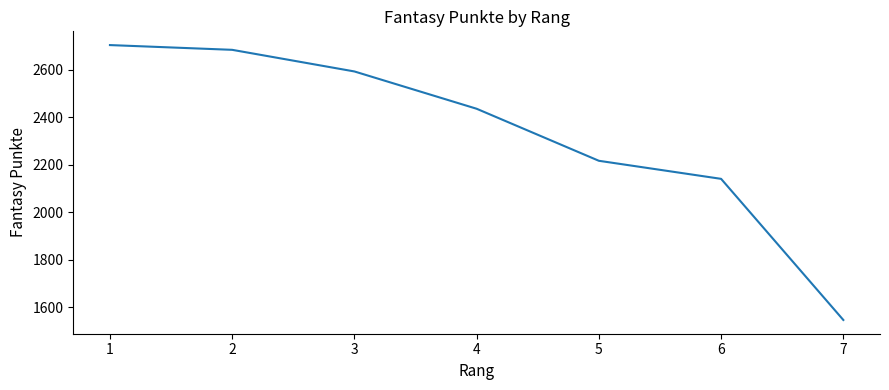

True or false: the data has more than 2 interior local peaks.

False